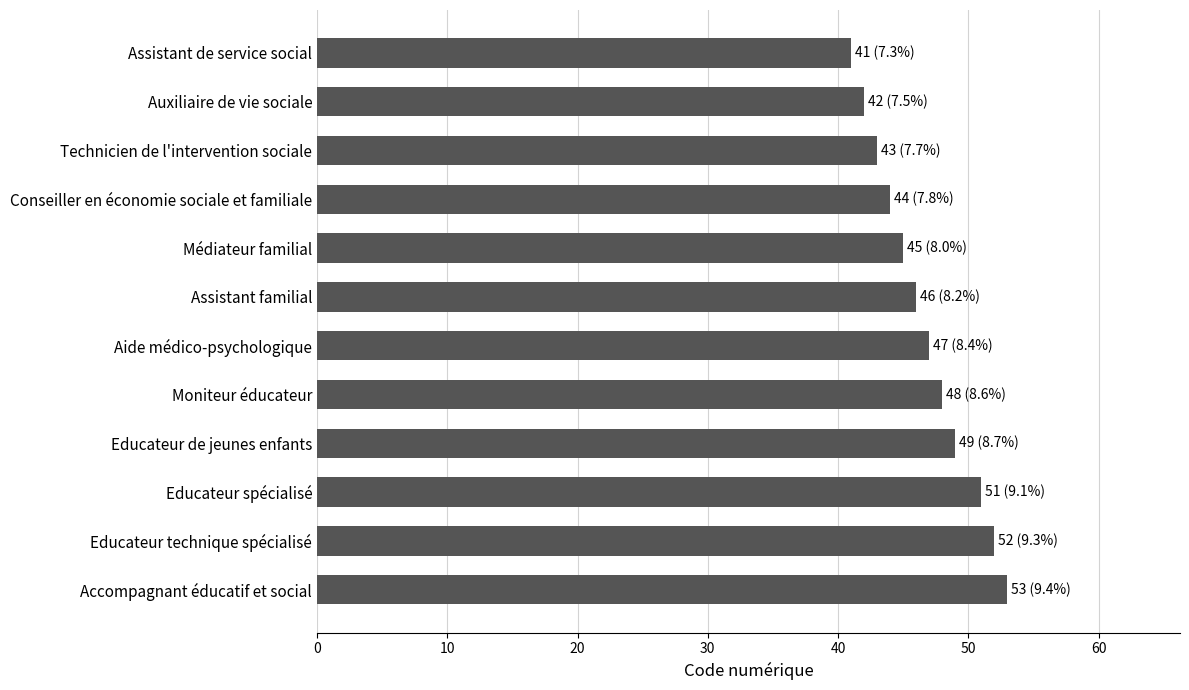

What is the change in value from Assistant familial to Assistant de service social?

-5